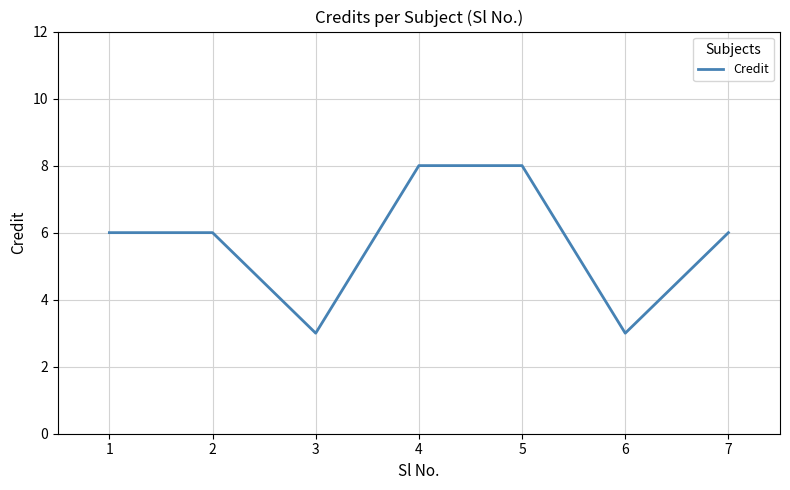

What is the average value?

6